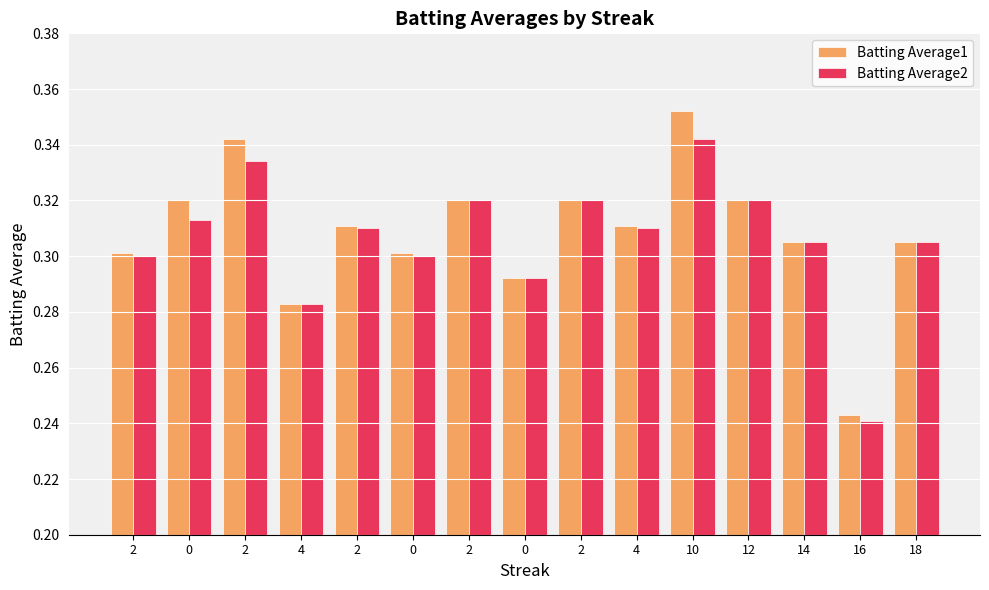

Count the number of data series in this chart.

2